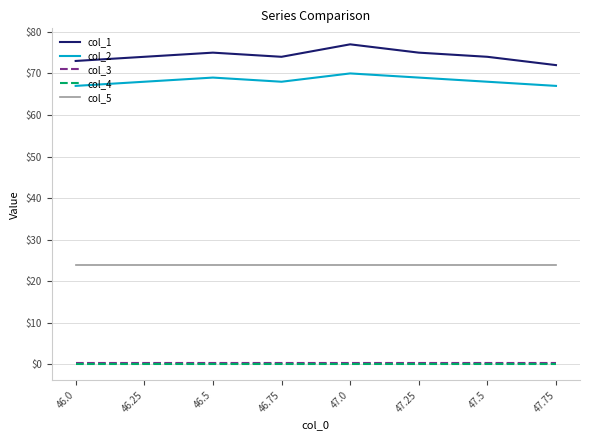

The value of col_5 at 46.5 is 24.0. True or false?

True